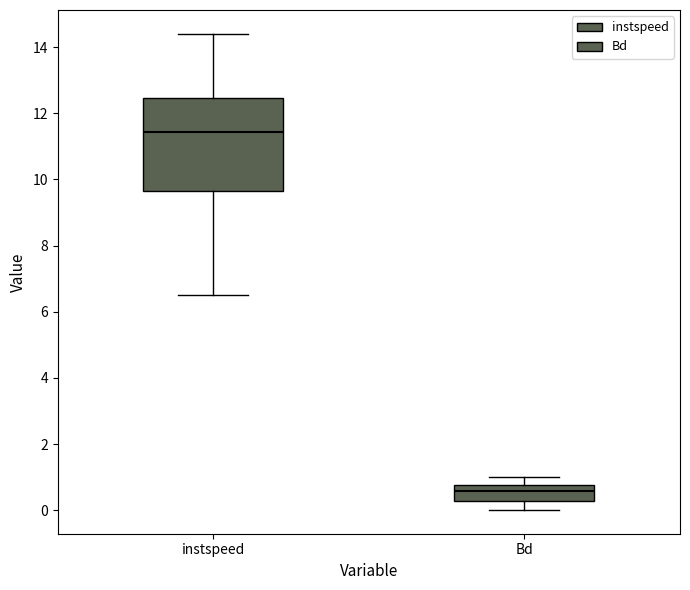

Which box's median line is the highest?

instspeed